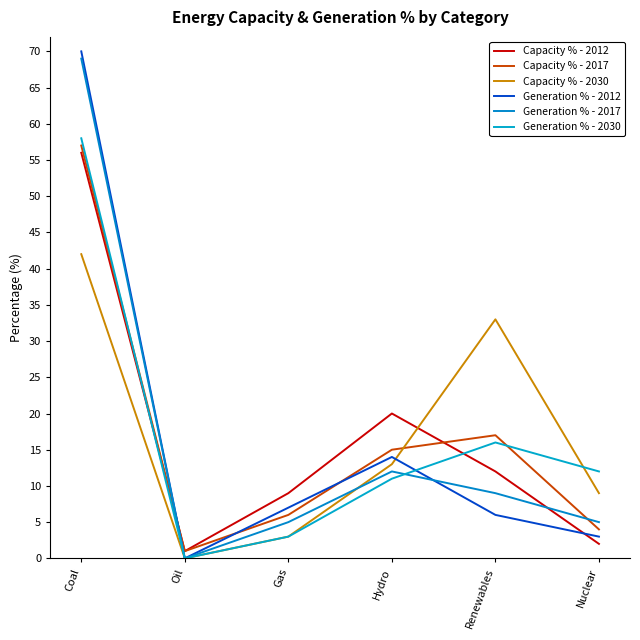

What position from the left is Coal?

1